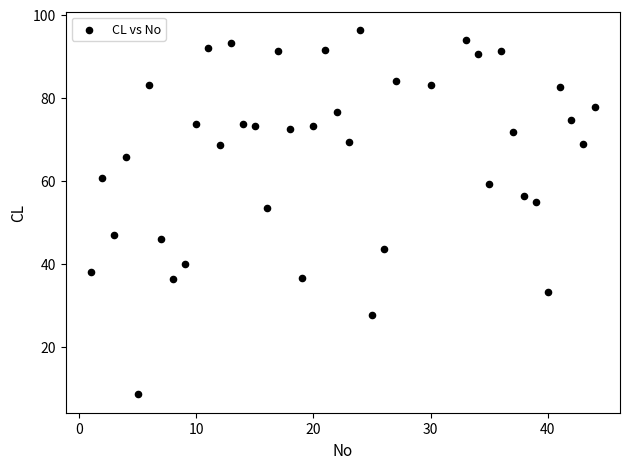

What is the range of X values (max minus min)?

43.0